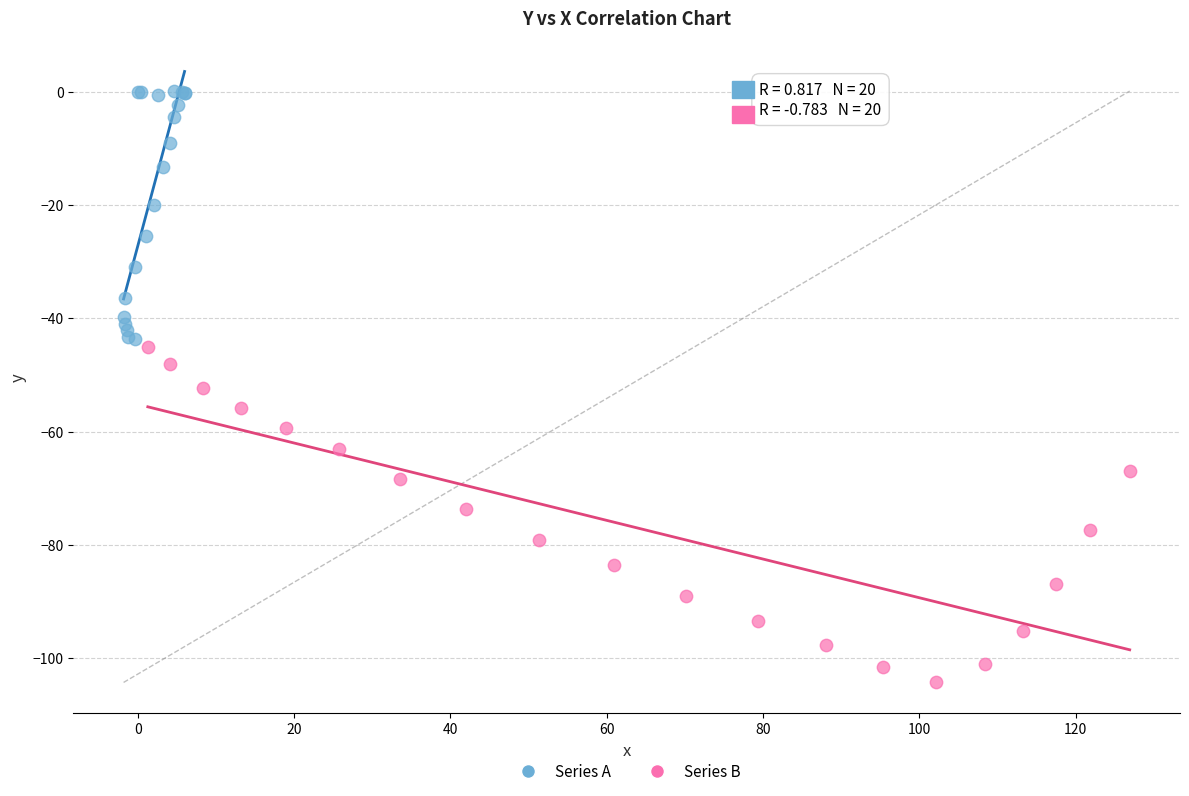

What are all the series names shown in the legend?

Series A, Series B